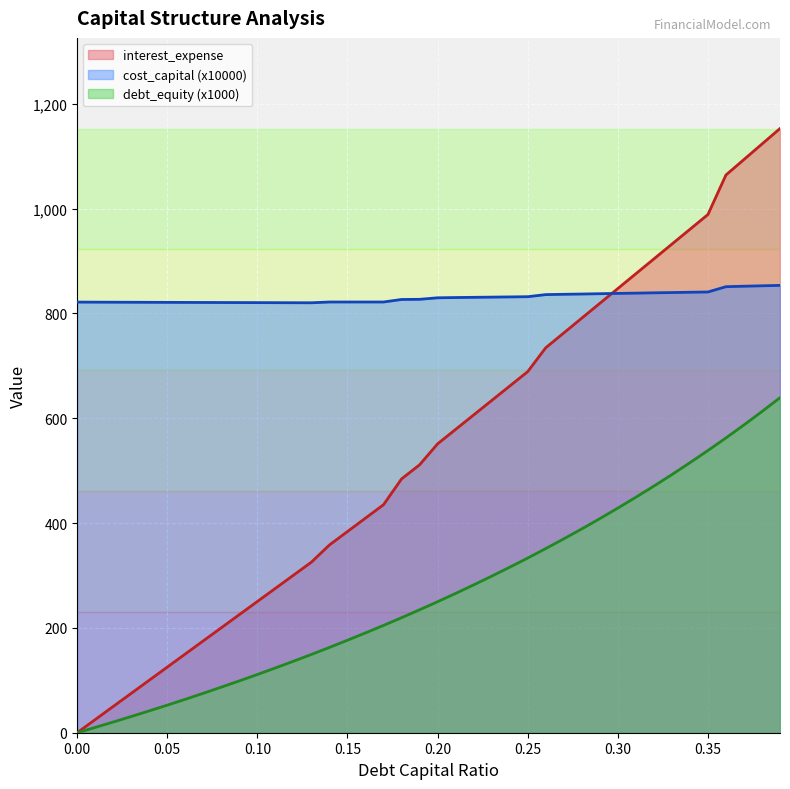

Which has a higher value, 0.38 or 0.25?

0.38